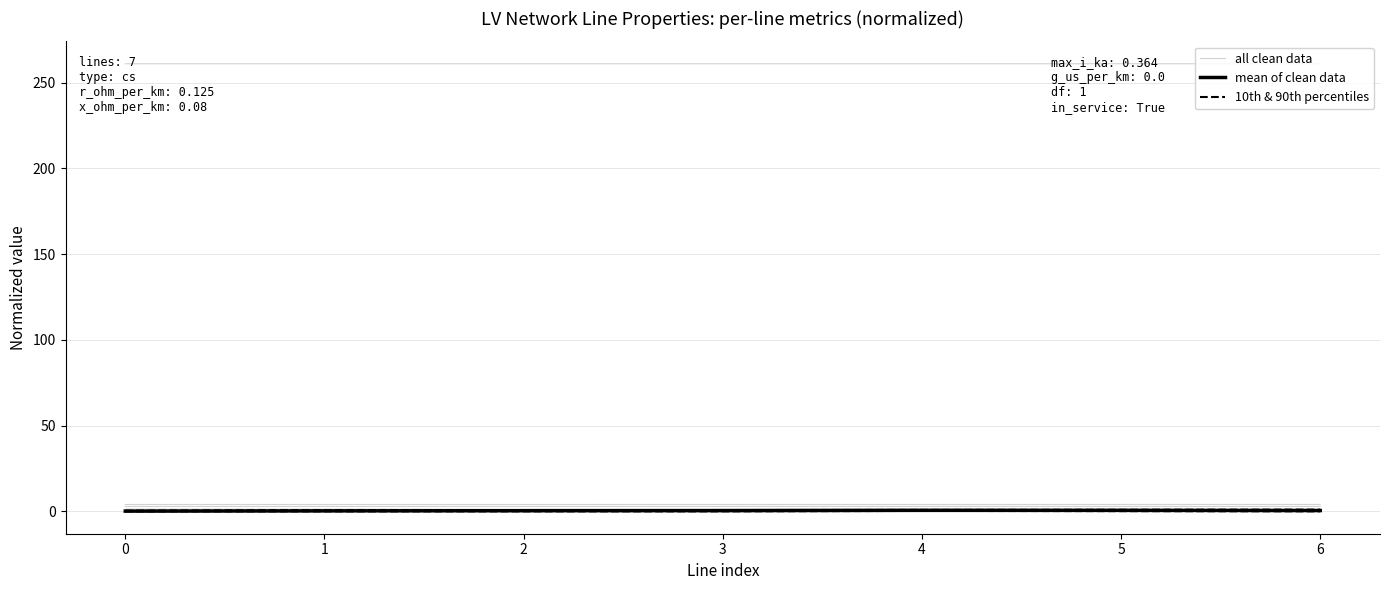

At which category is the sum across all series the highest?

4